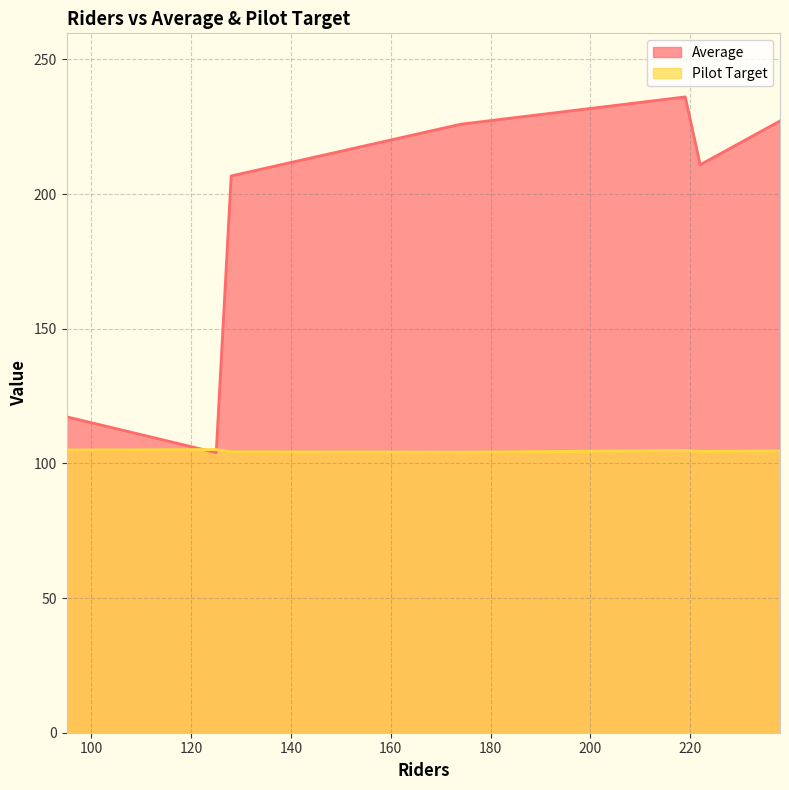

The value of Average at 219 is 236.1. True or false?

True